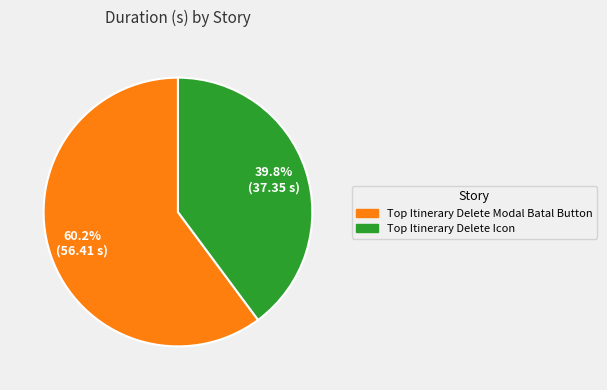

What is the largest slice in the pie chart?

Top Itinerary Delete Modal Batal Button